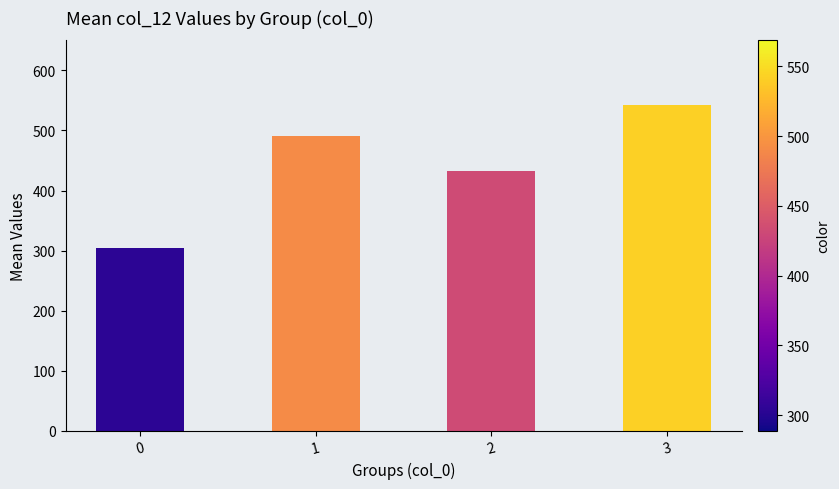

At which label does the data first exceed 490?

1